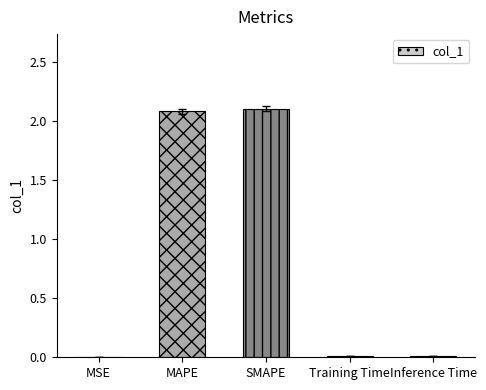

What is the sum of all values?

4.2